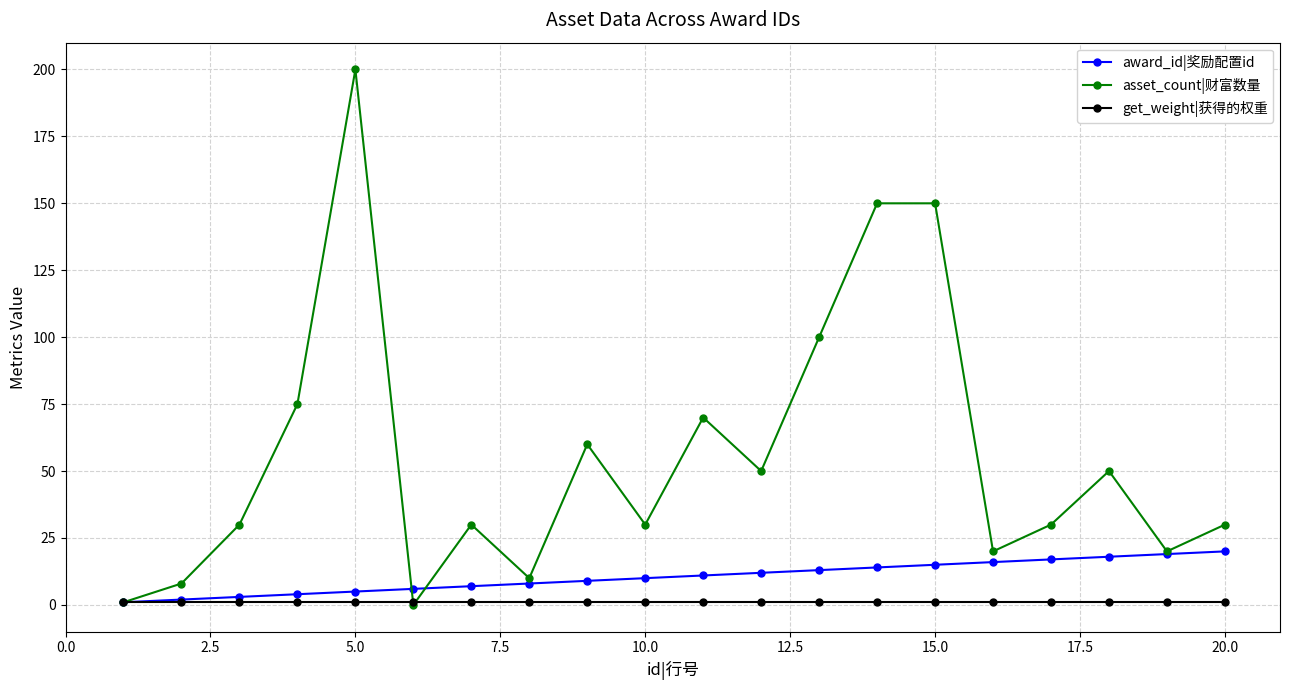

Reading left to right, extract all data points from this chart.

award_id|奖励配置id: 1	2	3	4	5	6	7	8	9	10	11	12	13	14	15	16	17	18	19	20
asset_count|财富数量: 1	8	30	75	200	0	30	10	60	30	70	50	100	150	150	20	30	50	20	30
get_weight|获得的权重: 1	1	1	1	1	1	1	1	1	1	1	1	1	1	1	1	1	1	1	1